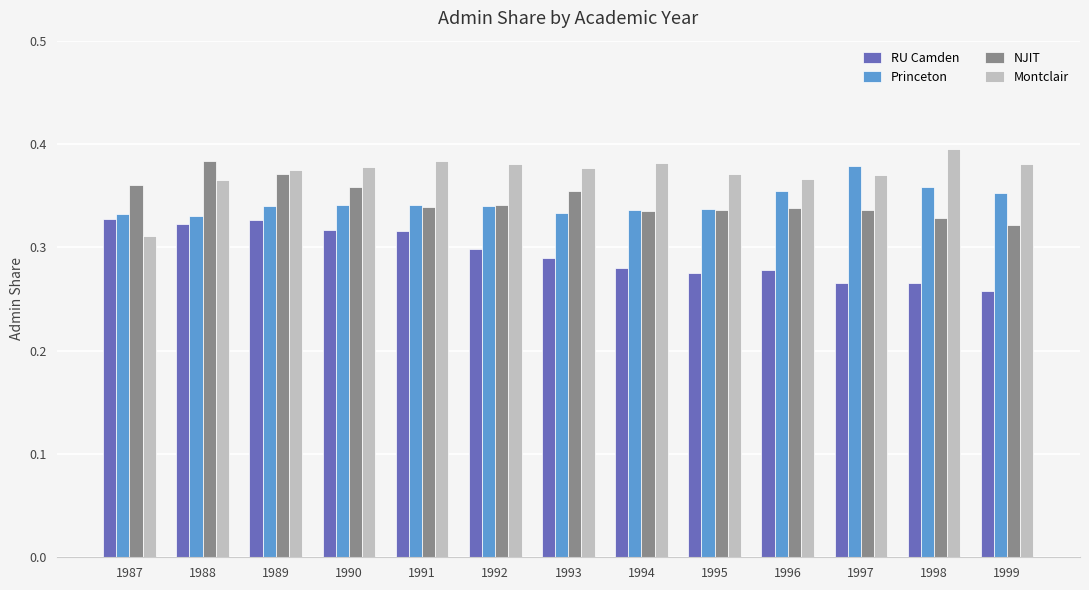

What is the total value across all series at 1996?

1.3